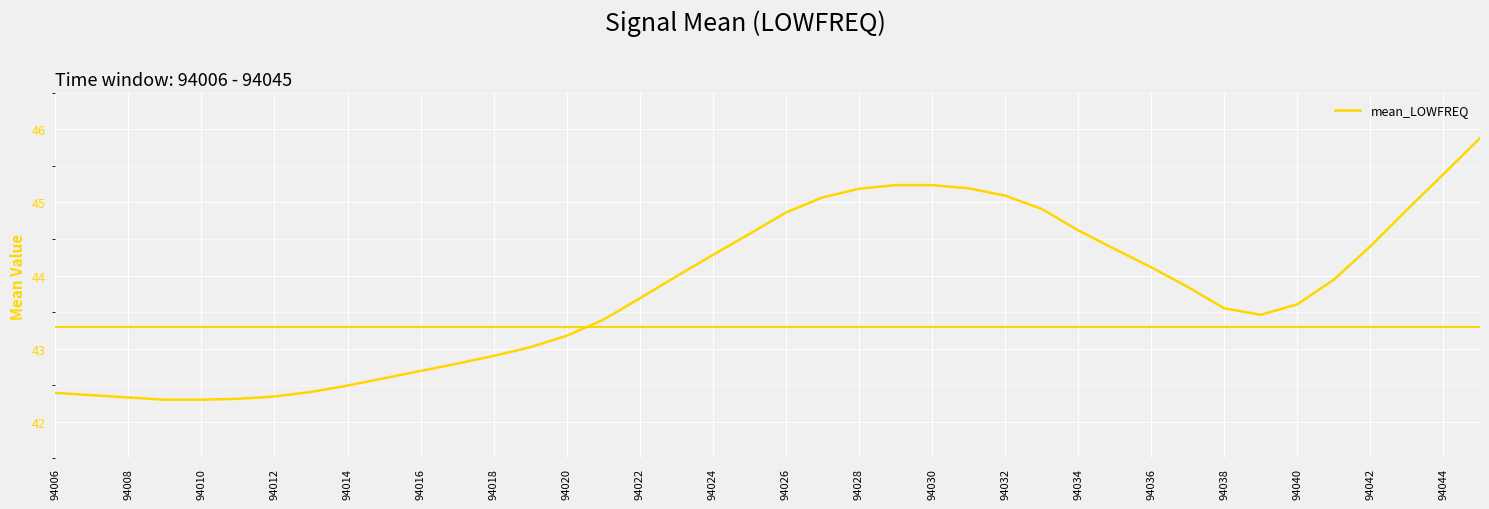

What is the difference between the maximum and minimum values?

3.6